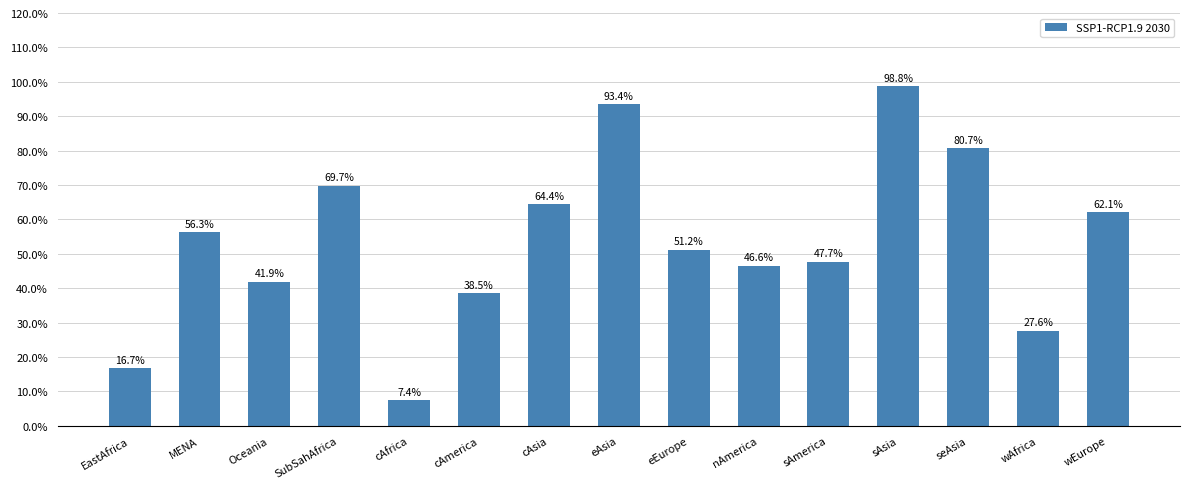

Reading right to left, extract all data points from this chart.

0.6	0.3	0.8	1.0	0.5	0.5	0.5	0.9	0.6	0.4	0.1	0.7	0.4	0.6	0.2